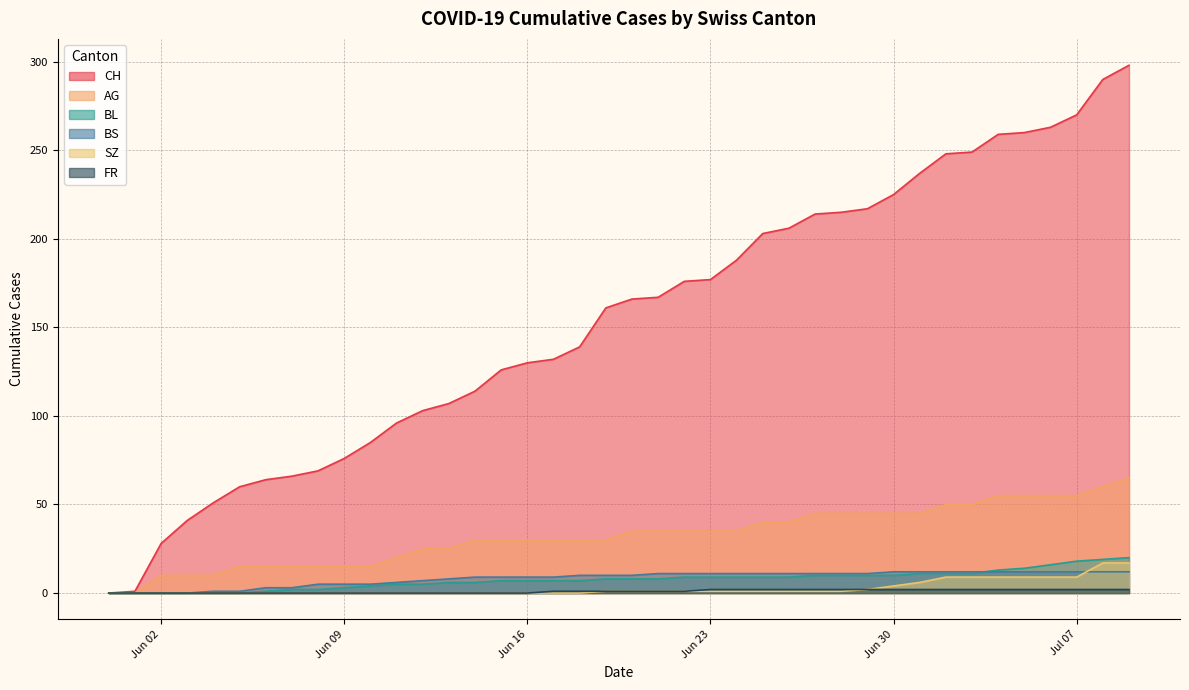

True or false: FR and BL cross at least once.

False